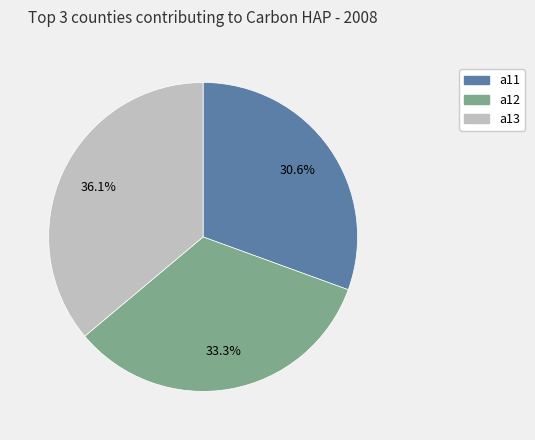

Between a12 and a11, which is larger?

a12